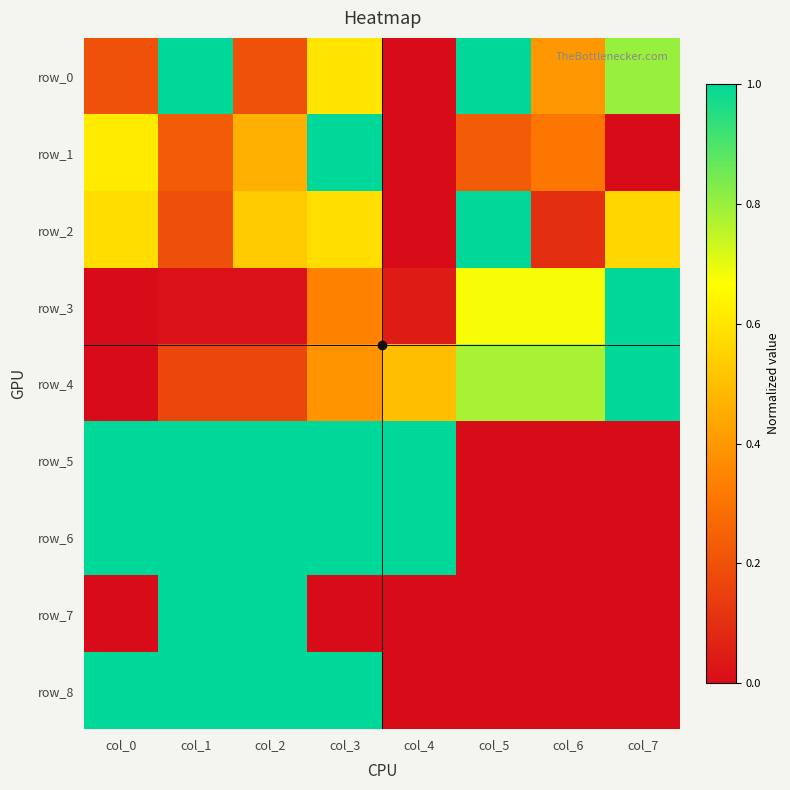

At which category is the sum across all series the highest?

col_3